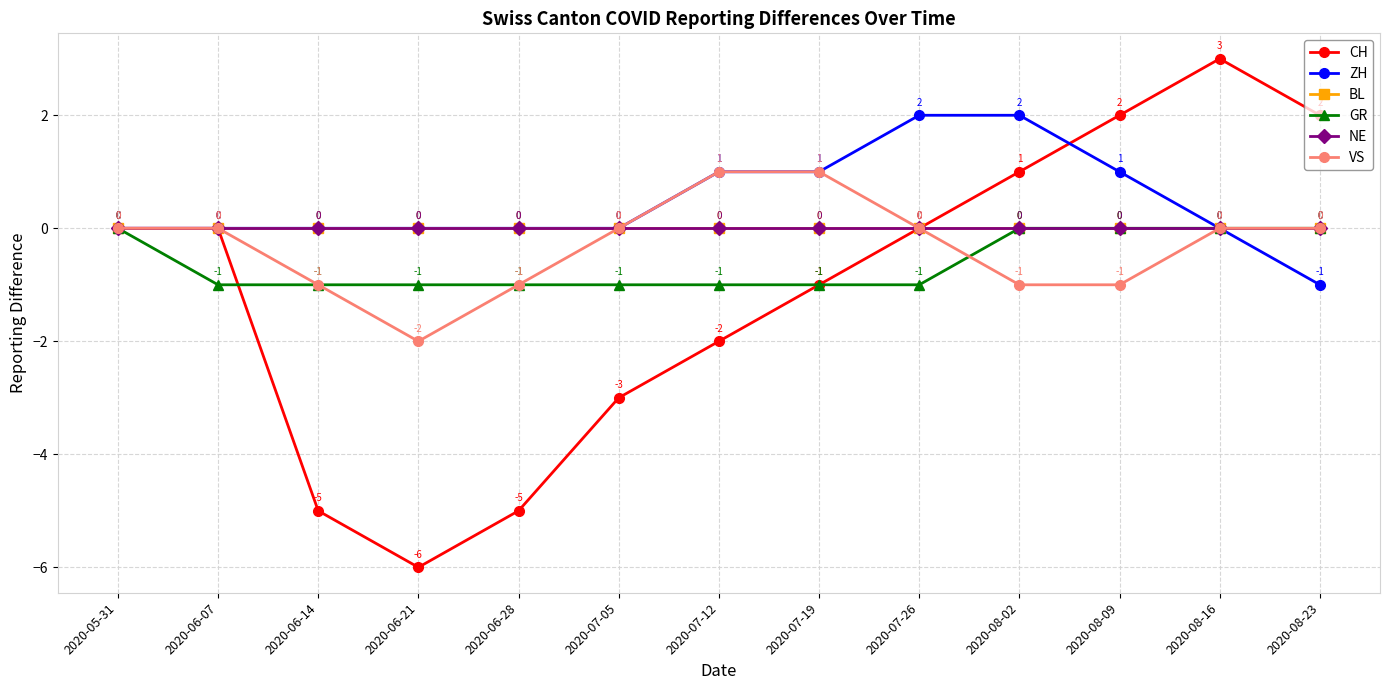

Is this an area chart (filled region under the line)?

No